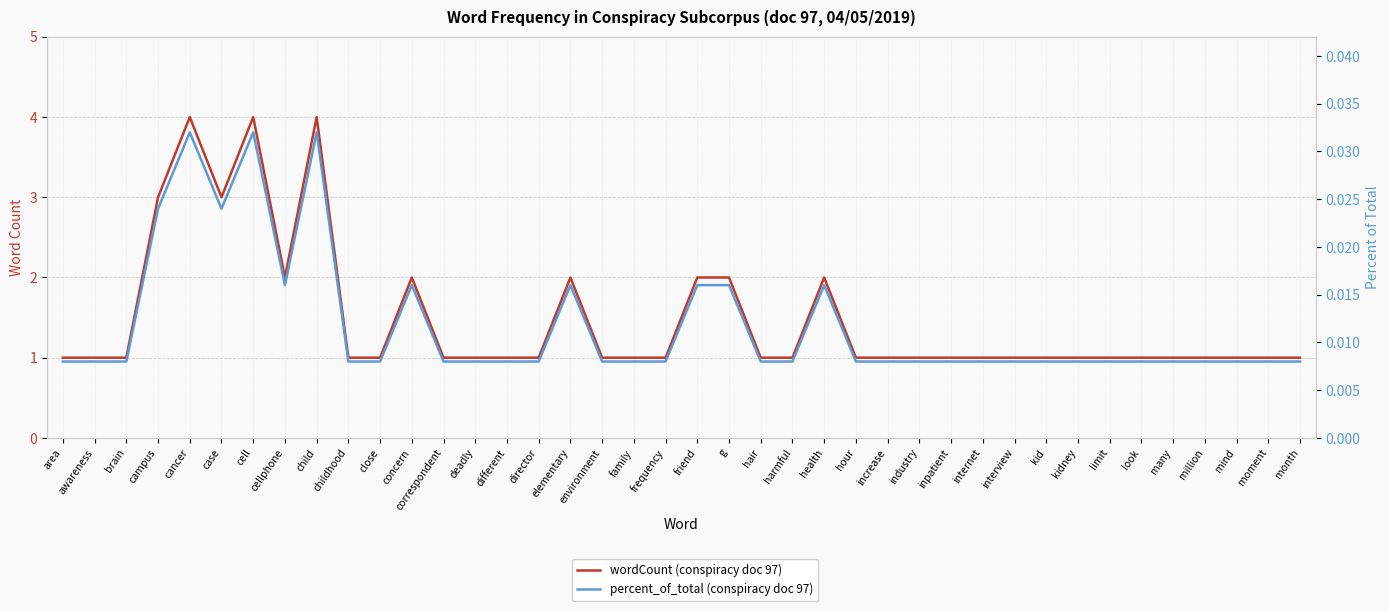

Reading left to right, transcribe all the data shown in this chart.

wordCount (conspiracy doc 97): area=1.0	awareness=1.0	brain=1.0	campus=3.0	cancer=4.0	case=3.0	cell=4.0	cellphone=2.0	child=4.0	childhood=1.0	close=1.0	concern=2.0	correspondent=1.0	deadly=1.0	different=1.0	director=1.0	elementary=2.0	environment=1.0	family=1.0	frequency=1.0	friend=2.0	g=2.0	hair=1.0	harmful=1.0	health=2.0	hour=1.0	increase=1.0	industry=1.0	inpatient=1.0	internet=1.0	interview=1.0	kid=1.0	kidney=1.0	limit=1.0	look=1.0	many=1.0	million=1.0	mind=1.0	moment=1.0	month=1.0
percent_of_total (conspiracy doc 97): area=0.0	awareness=0.0	brain=0.0	campus=0.0	cancer=0.0	case=0.0	cell=0.0	cellphone=0.0	child=0.0	childhood=0.0	close=0.0	concern=0.0	correspondent=0.0	deadly=0.0	different=0.0	director=0.0	elementary=0.0	environment=0.0	family=0.0	frequency=0.0	friend=0.0	g=0.0	hair=0.0	harmful=0.0	health=0.0	hour=0.0	increase=0.0	industry=0.0	inpatient=0.0	internet=0.0	interview=0.0	kid=0.0	kidney=0.0	limit=0.0	look=0.0	many=0.0	million=0.0	mind=0.0	moment=0.0	month=0.0